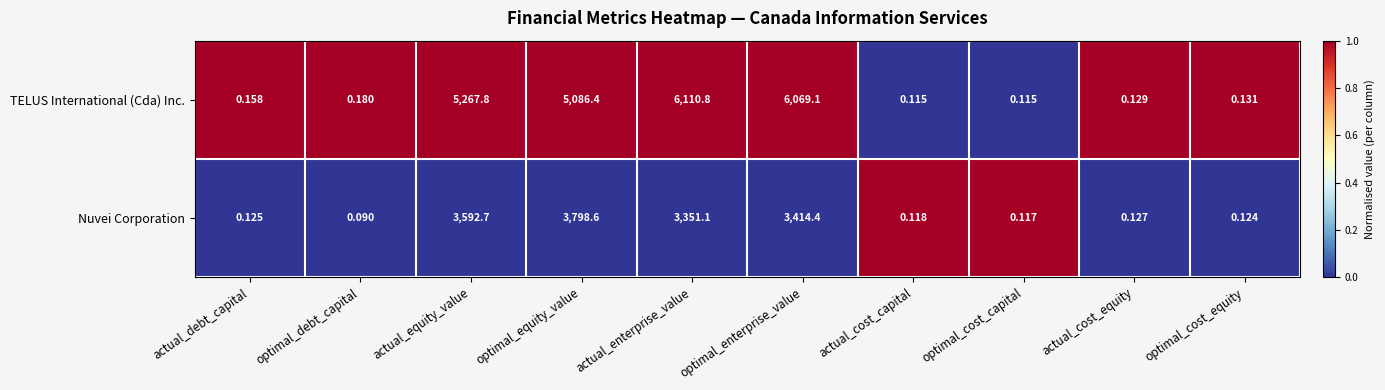

Which series has the largest total across all categories?

TELUS International (Cda) Inc.